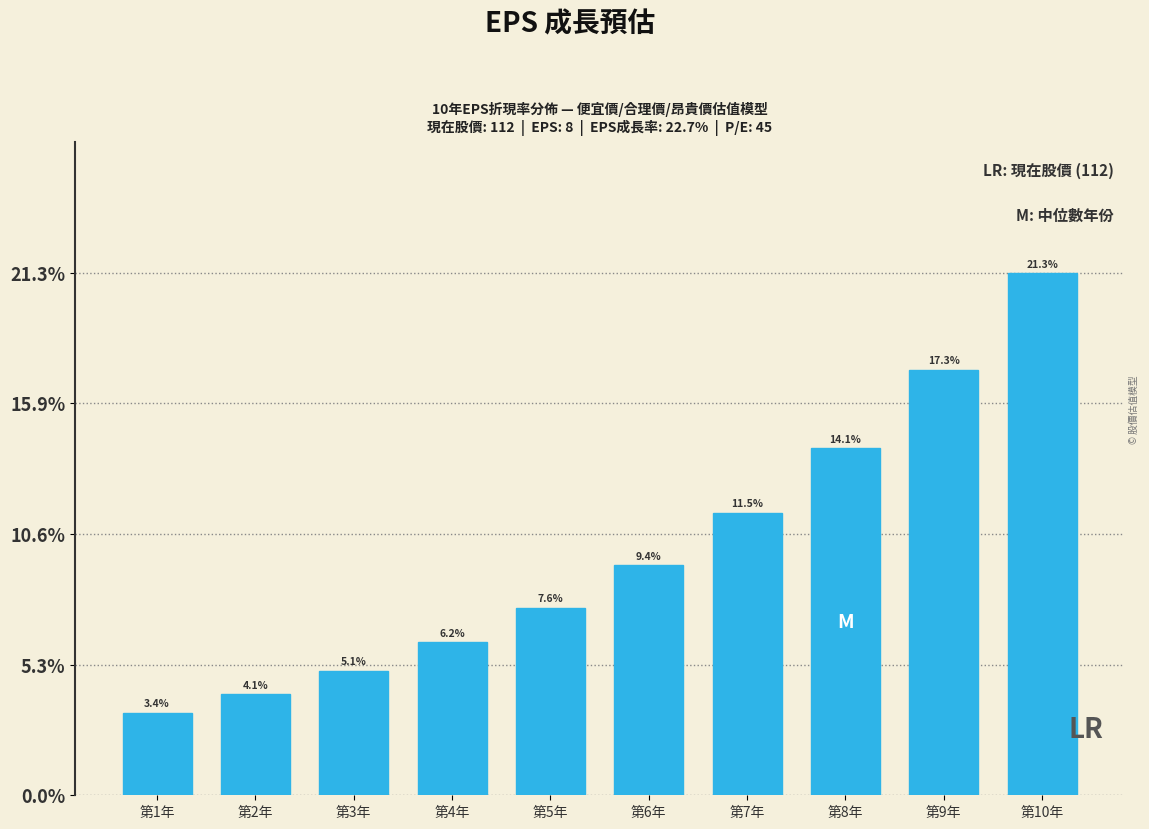

Reading left to right, list all the values displayed in this chart.

3.4	4.1	5.1	6.2	7.6	9.4	11.5	14.1	17.3	21.3